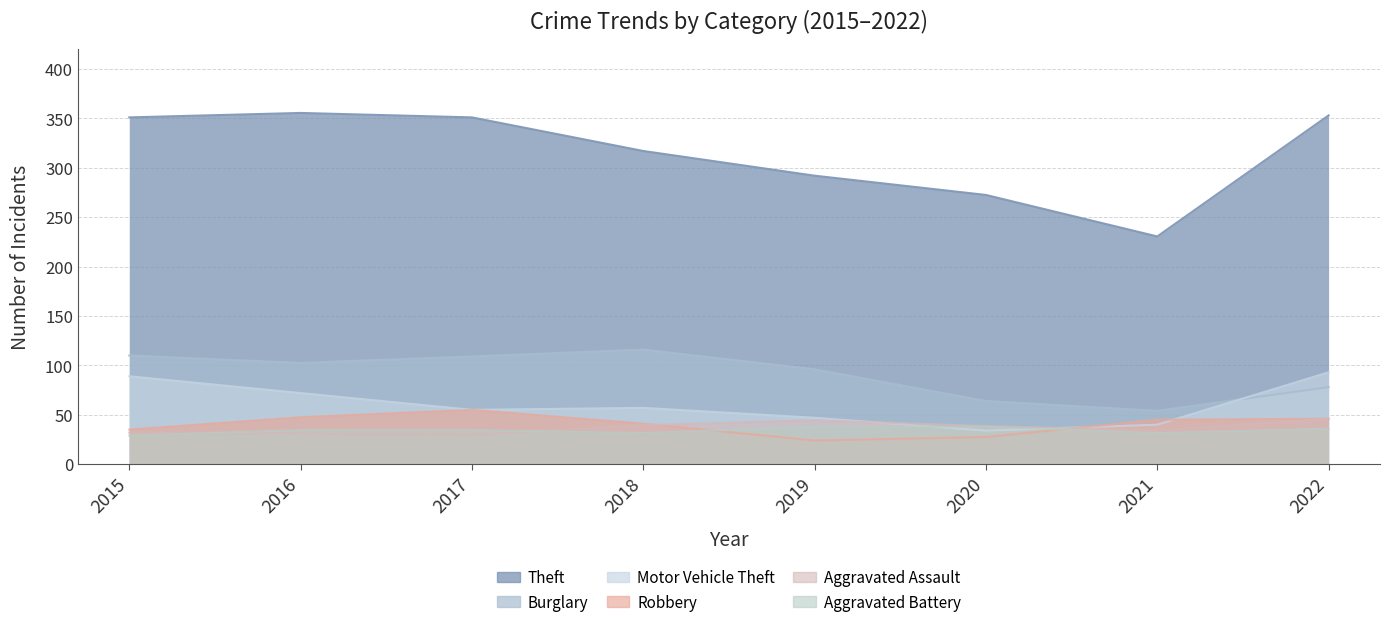

The value of Theft at 2019 is 292. True or false?

True